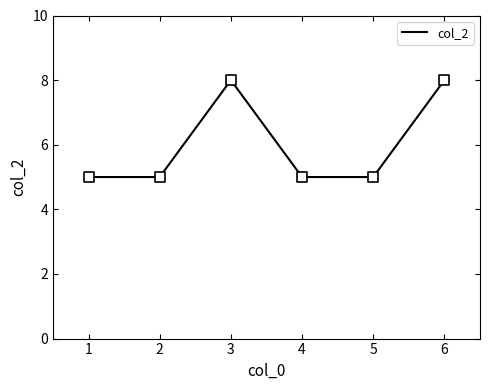

Which has a higher value, 4 or 3?

3